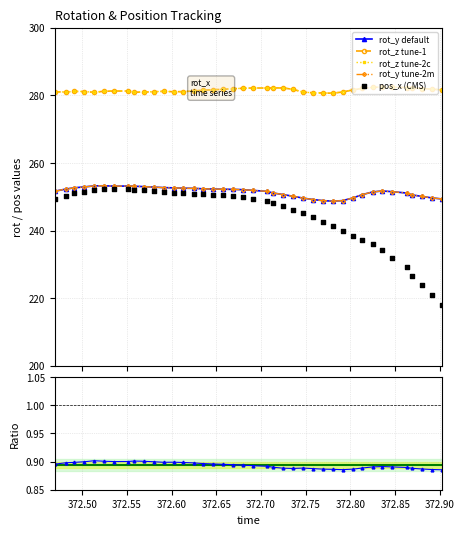

Which series reaches the maximum Y coordinate?

rot_z